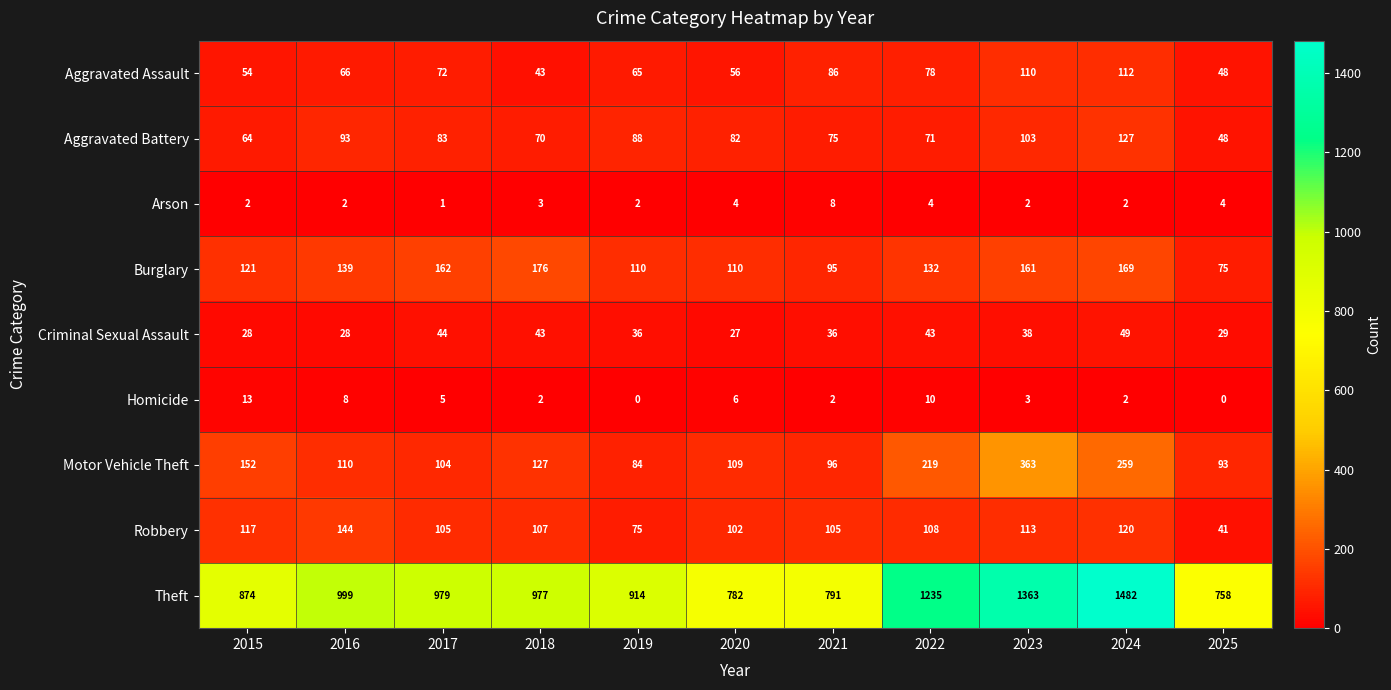

What is the difference between the maximum and second lowest values in the Motor Vehicle Theft series?

270